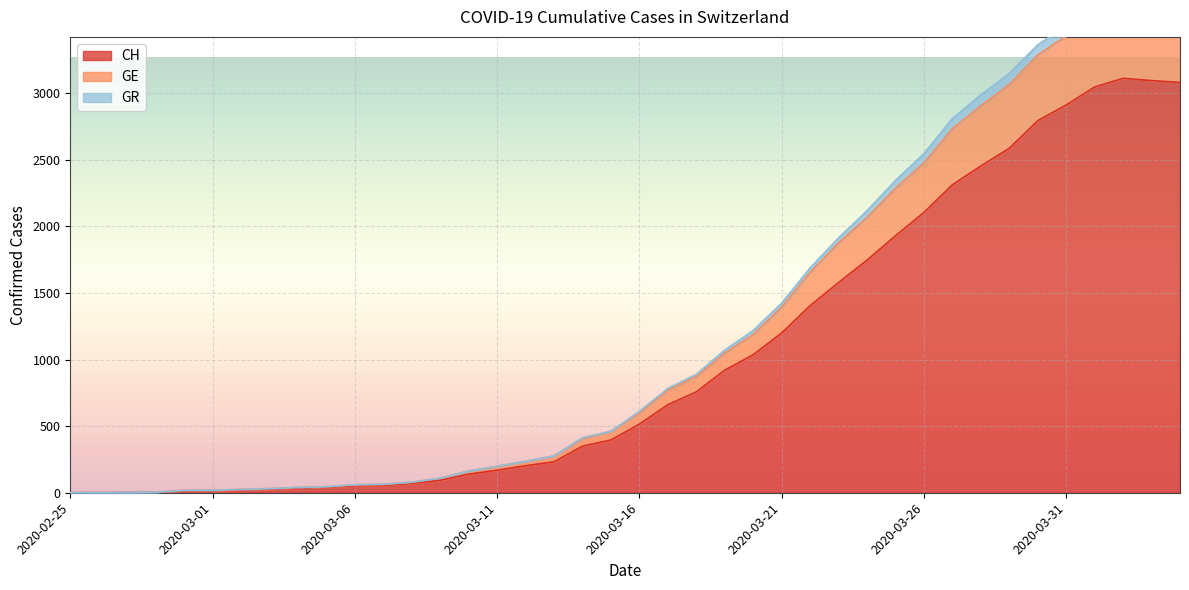

How many lines are shown in the chart?

3